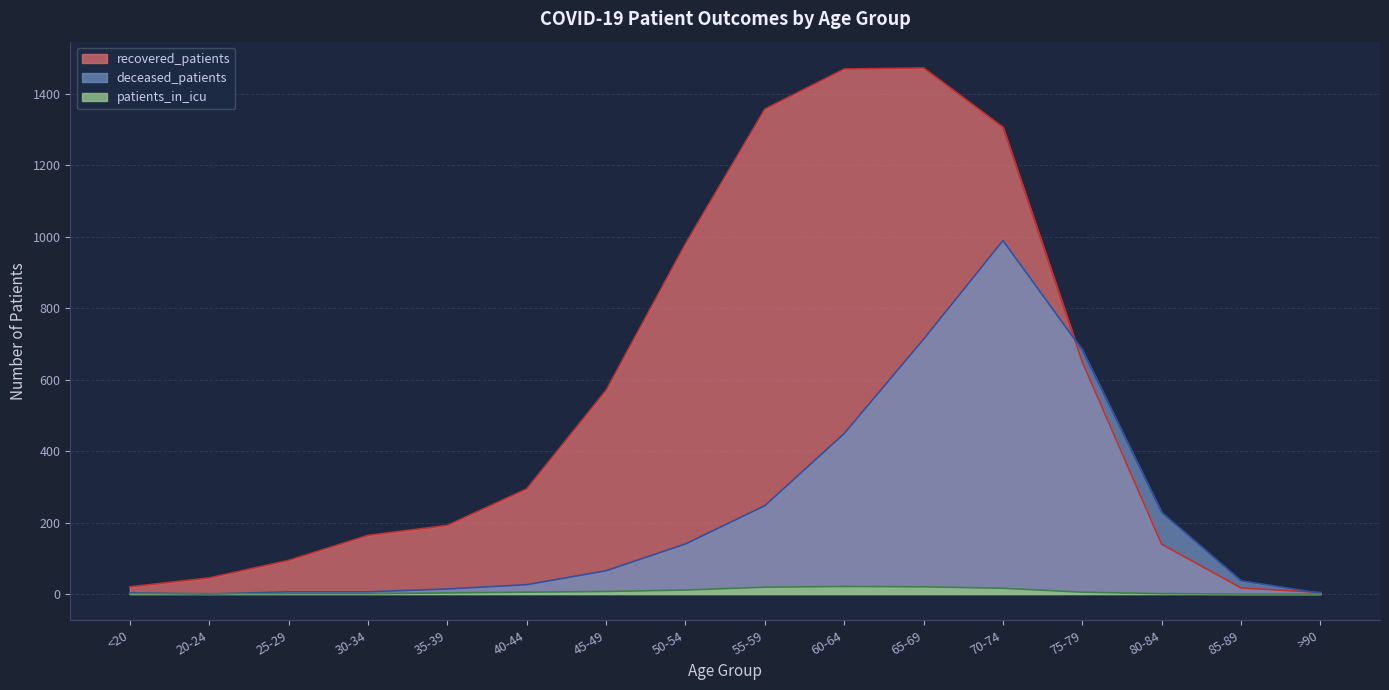

What is the difference between the maximum and second lowest values in the patients_in_icu series?

21